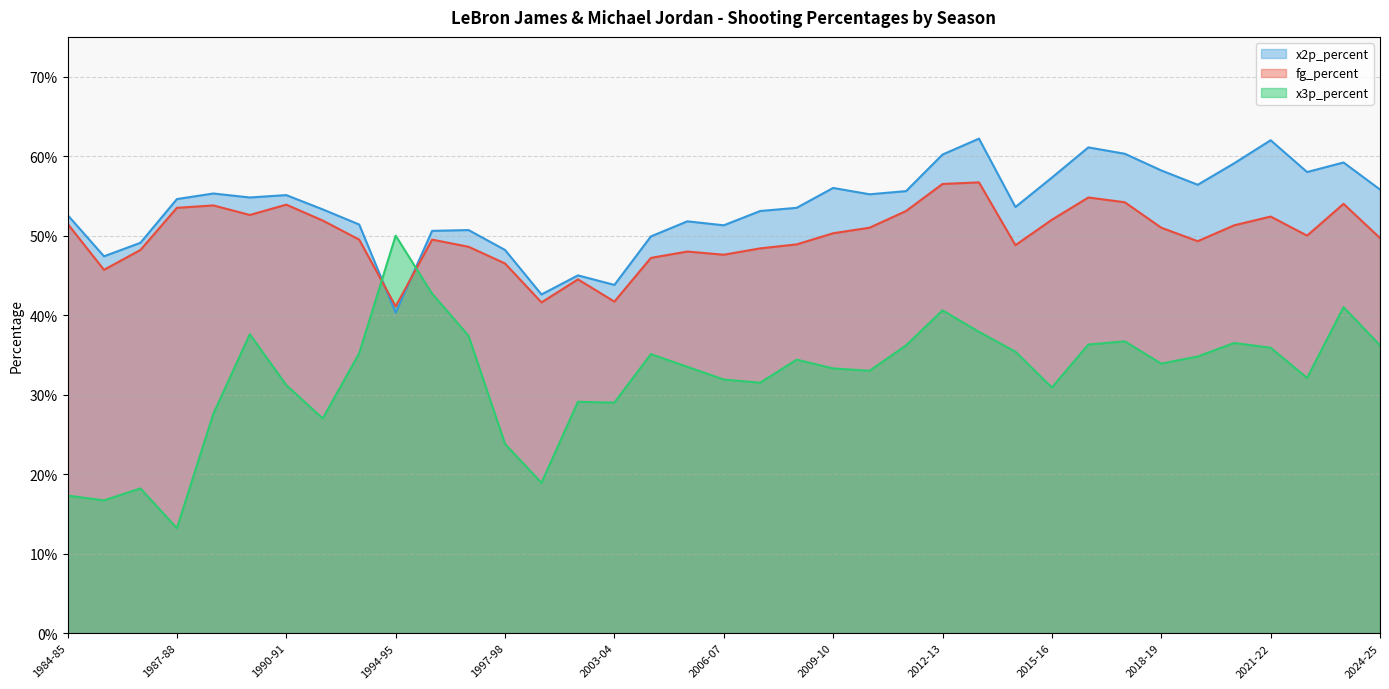

What are all the series names shown in the legend?

x2p_percent, fg_percent, x3p_percent